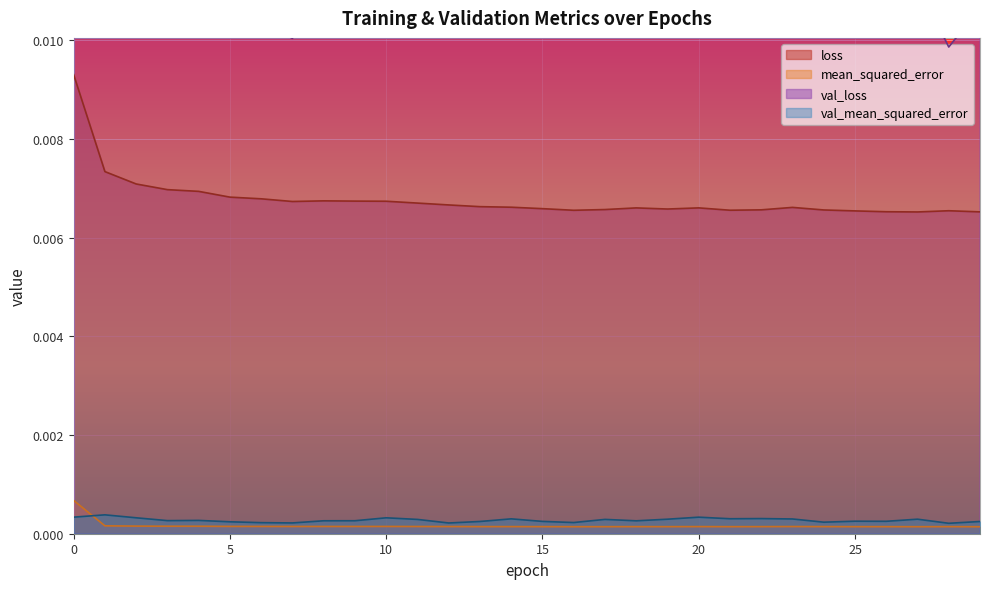

Is it true that loss equals 0.0 at 25?

True